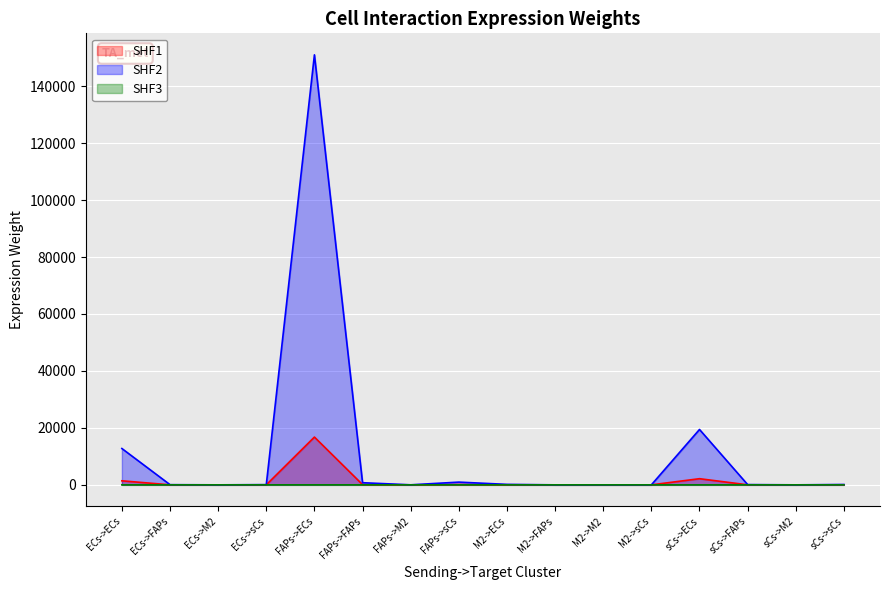

True or false: SHF1 has a value of 25654.2 at sCs->ECs.

False